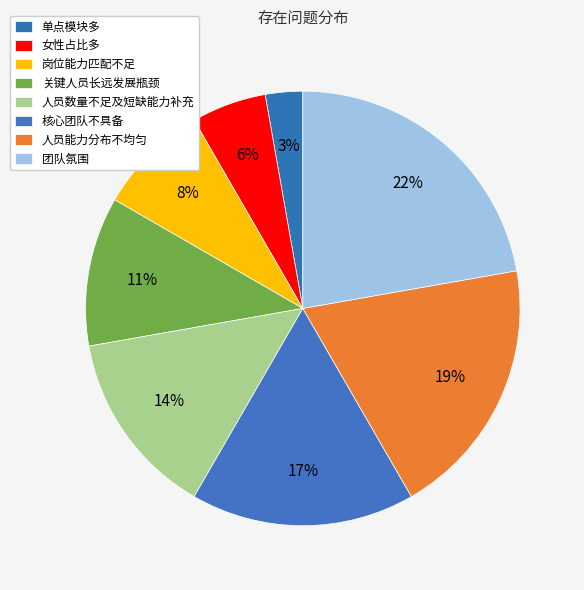

Combined, do 人员数量不足及短缺能力补充 and 团队氛围 account for over 50%?

No